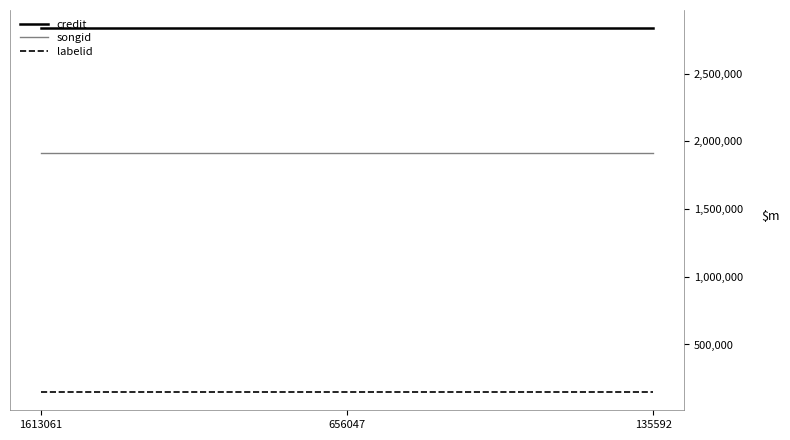

What is the minimum value for labelid?

148452